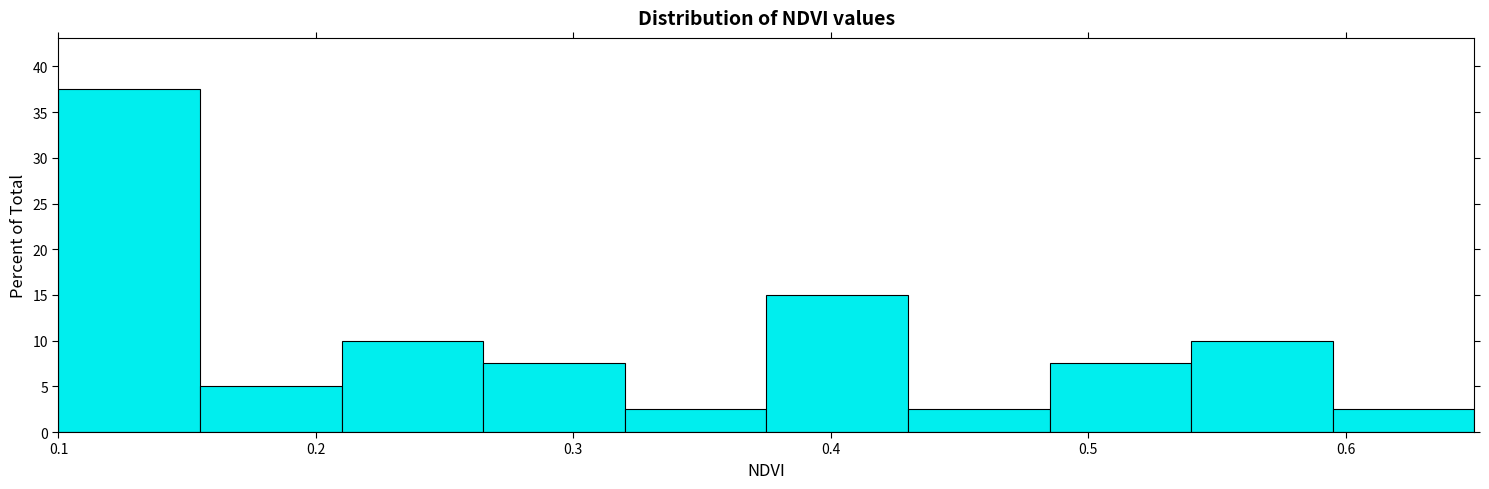

Reading left to right, transcribe this chart: for each bar, give the range it covers on the x-axis and its height. Neither the bar edges nor the heights are printed on the chart, so give them approximately, as read against the axes.

0.100 to 0.155: 37.5
0.155 to 0.210: 5.0
0.210 to 0.265: 10.0
0.265 to 0.320: 7.5
0.320 to 0.375: 2.5
0.375 to 0.430: 15.0
0.430 to 0.485: 2.5
0.485 to 0.540: 7.5
0.540 to 0.595: 10.0
0.595 to 0.650: 2.5